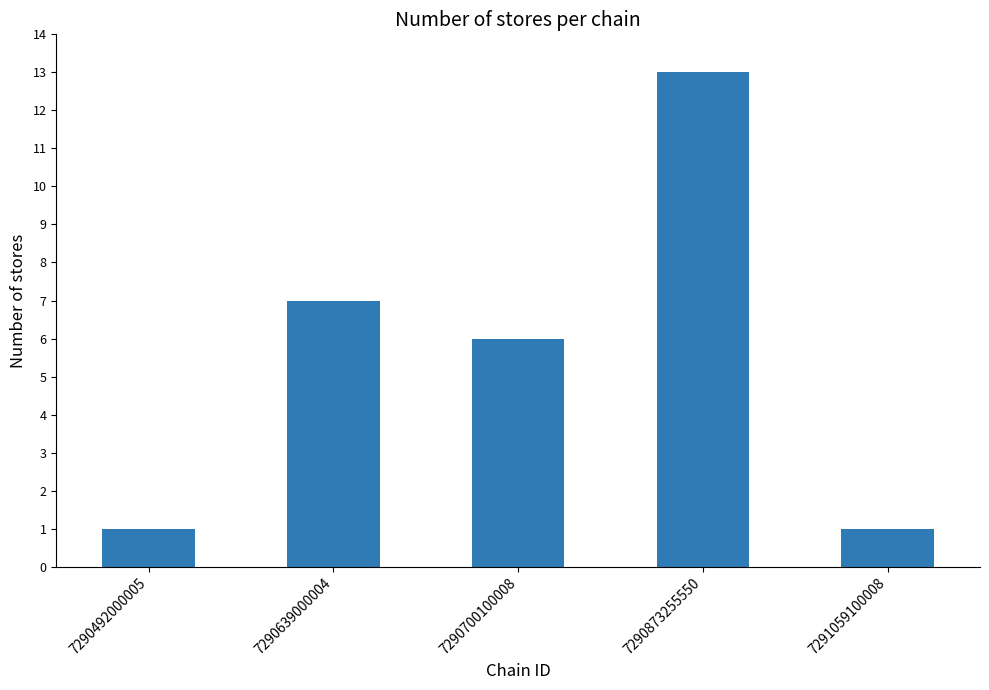

Is it true that the value at 7290639000004 is 9?

False